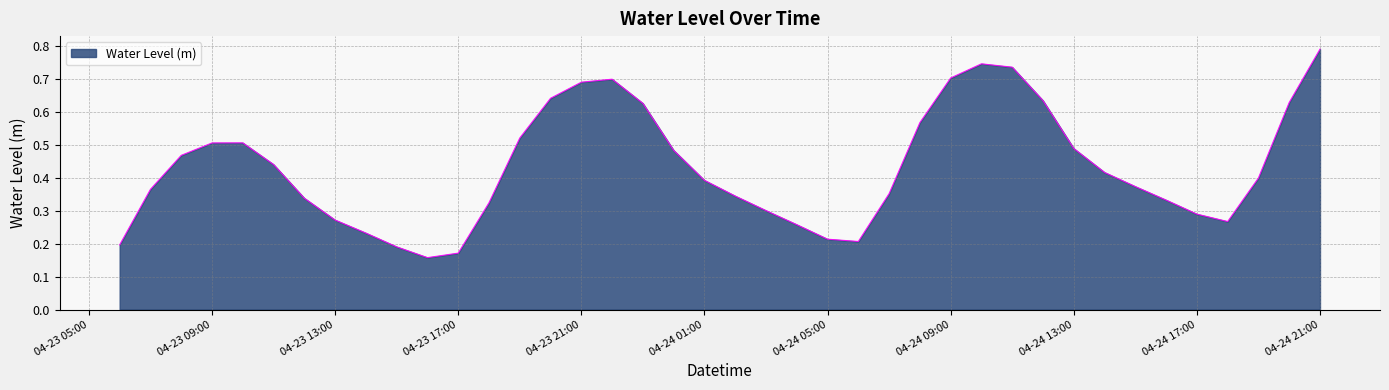

What is the value of the 4th point from the left?

0.5